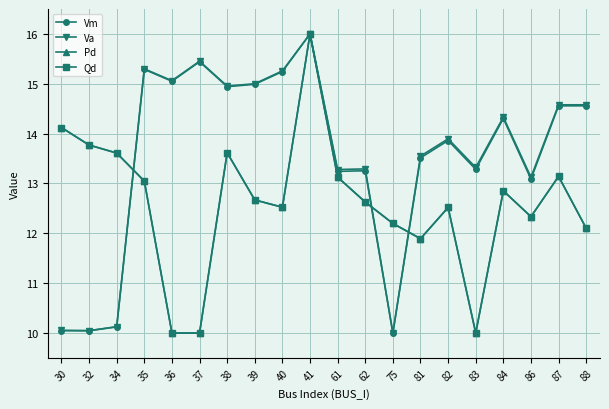

Is it true that Qd equals 17.1 at 83?

False